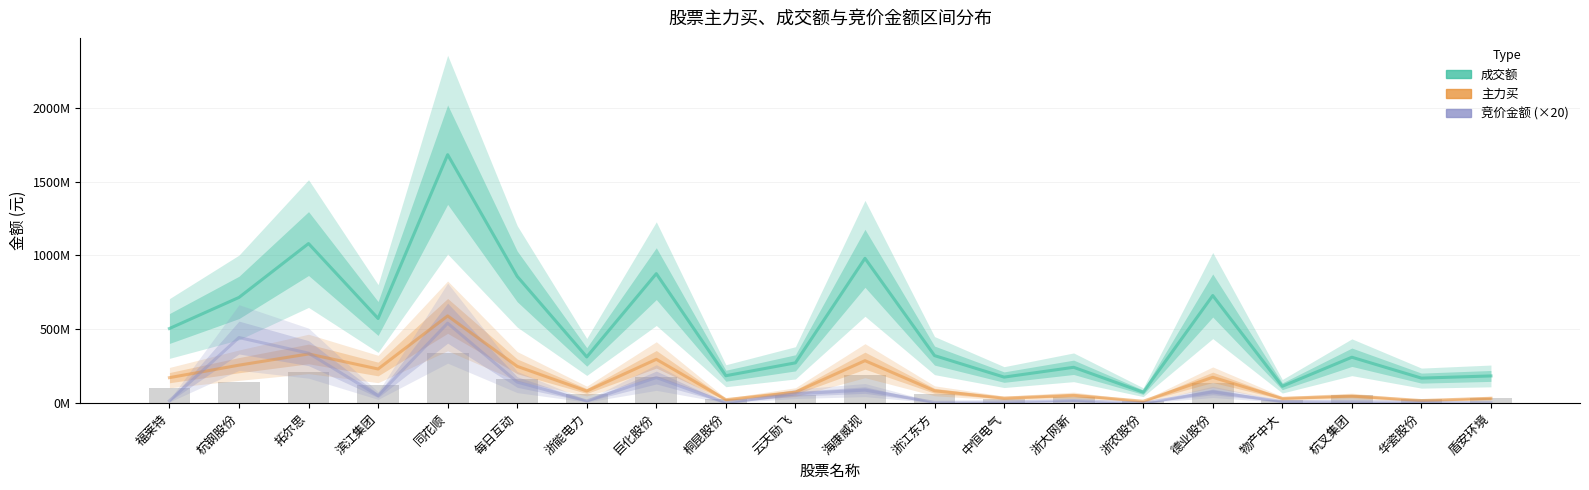

True or false: 竞价金额 (×20) has a value of 70858113 at 滨江集团.

False